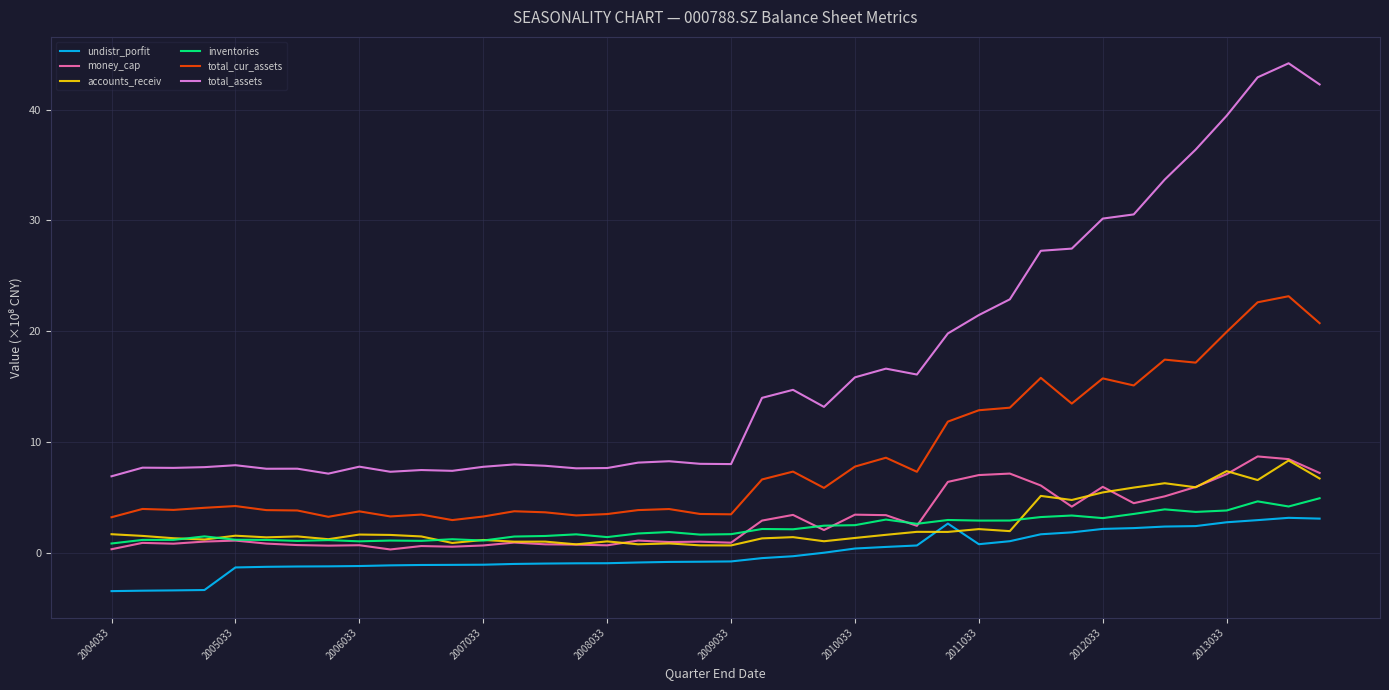

Which series has the largest range (max minus min)?

total_assets